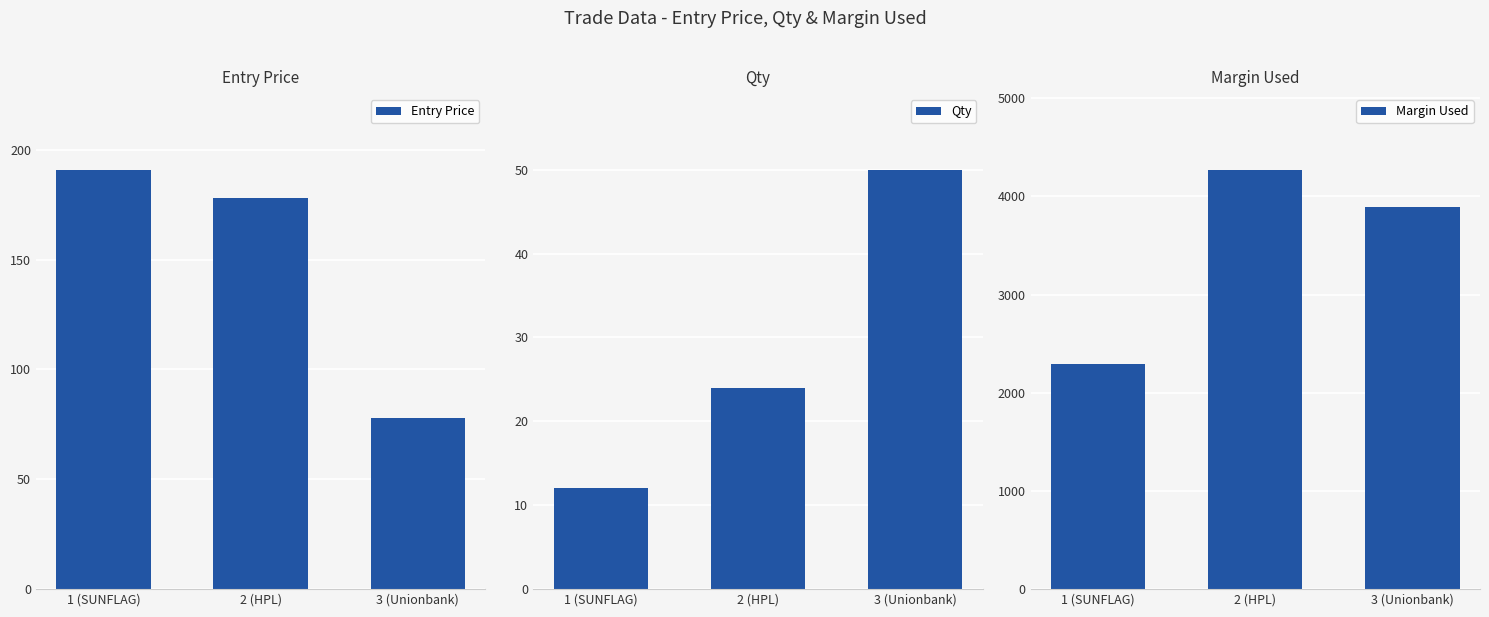

What is the value of the Qty bar at the 2nd from the left?

24